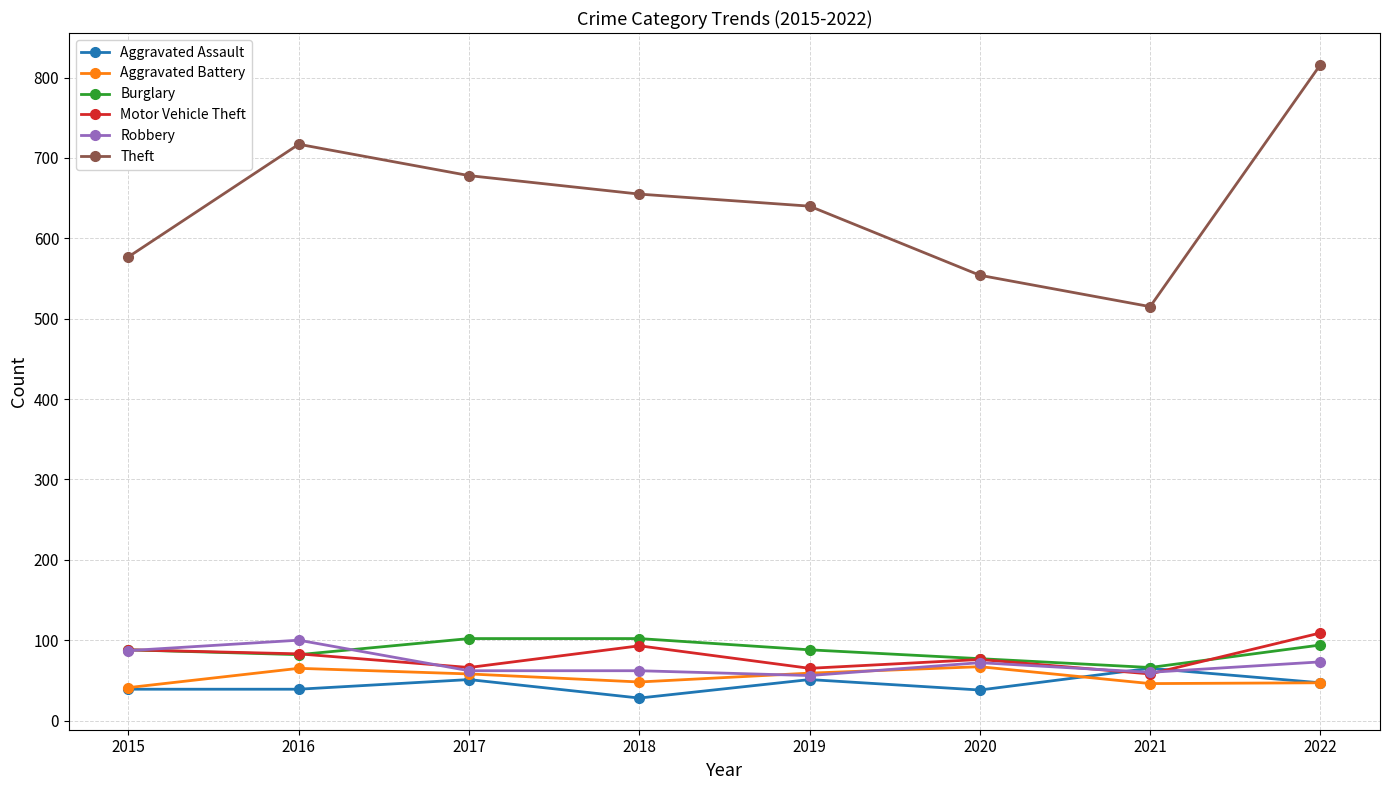

Which series has the largest total across all categories?

Theft